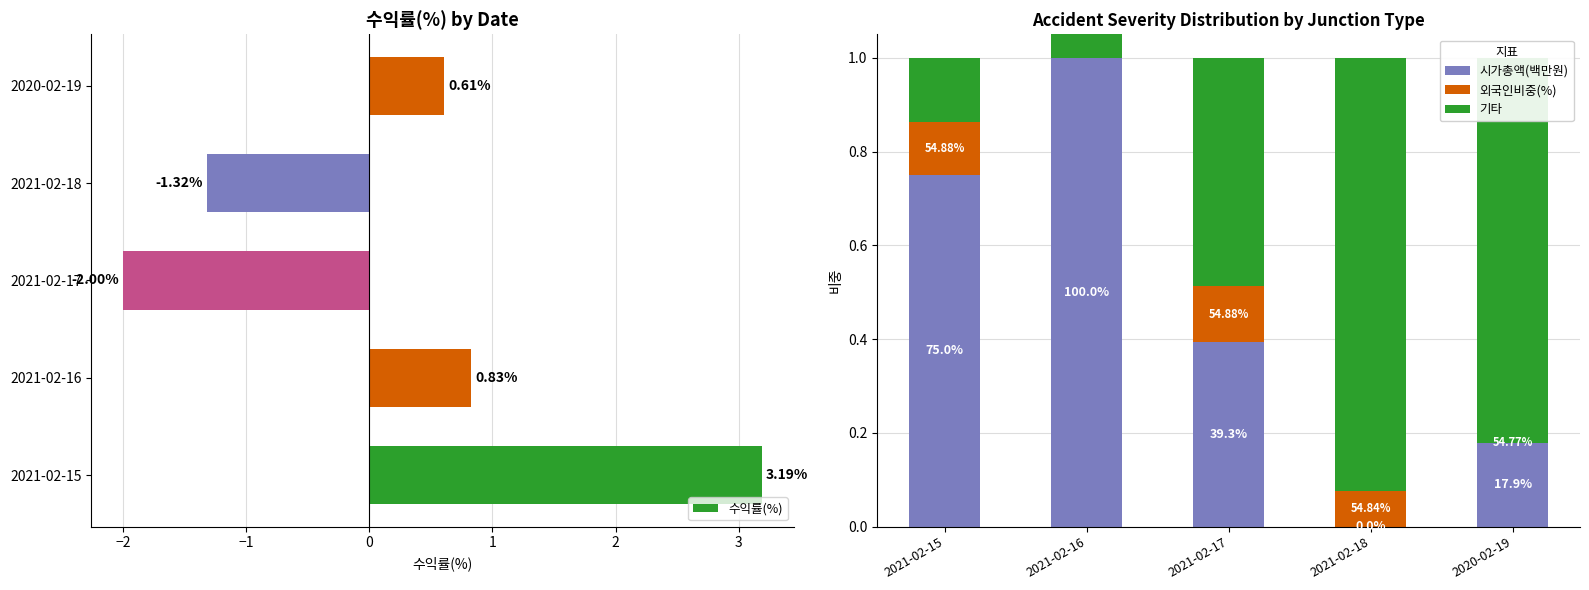

What is the average value of the 수익률(%) series?

0.3